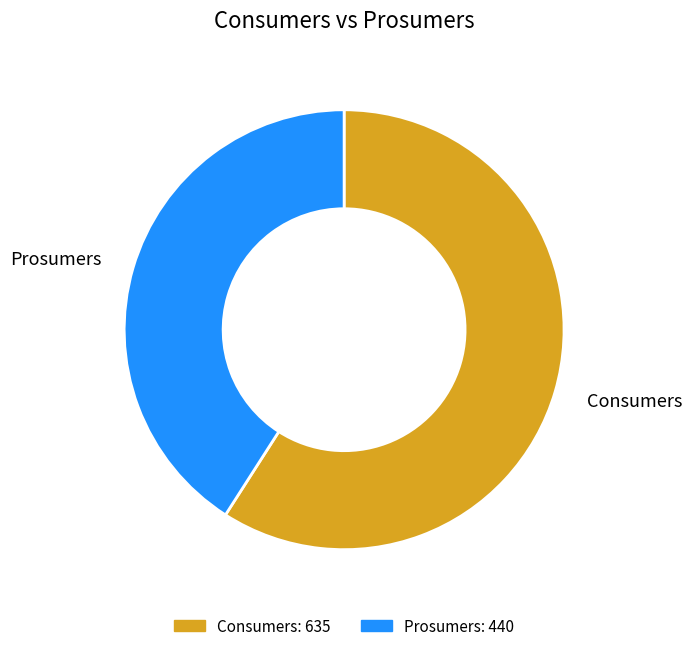

Rank the categories by value from highest to lowest.

Consumers, Prosumers